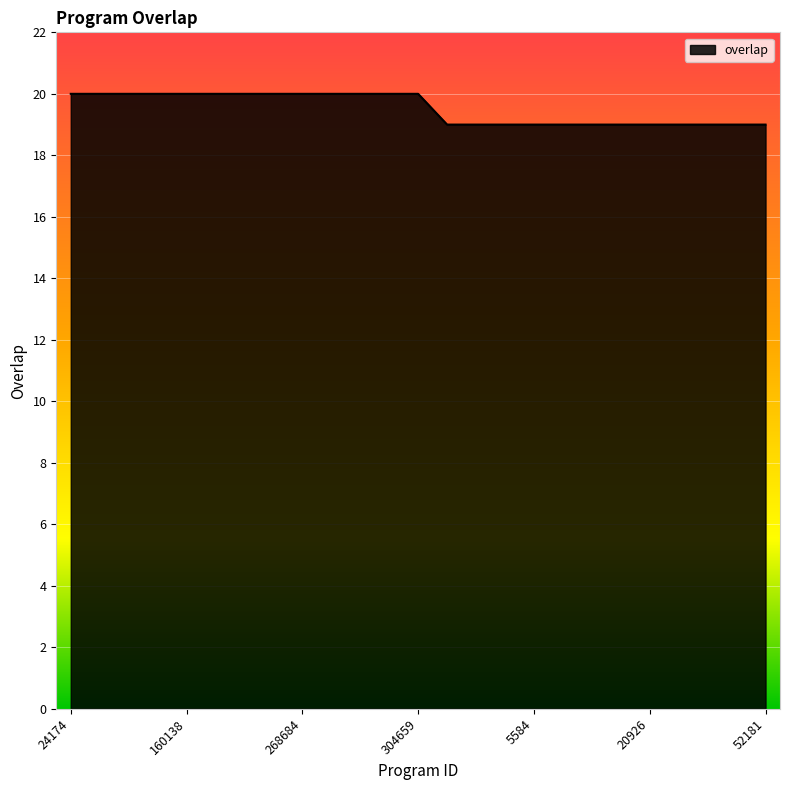

What is the maximum value shown in the chart?

20